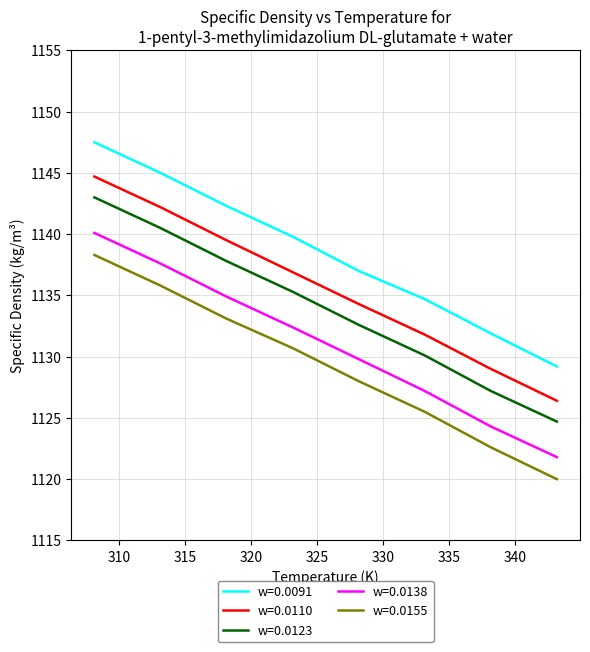

What is the highest value of the w=0.0123 series?

1143.0